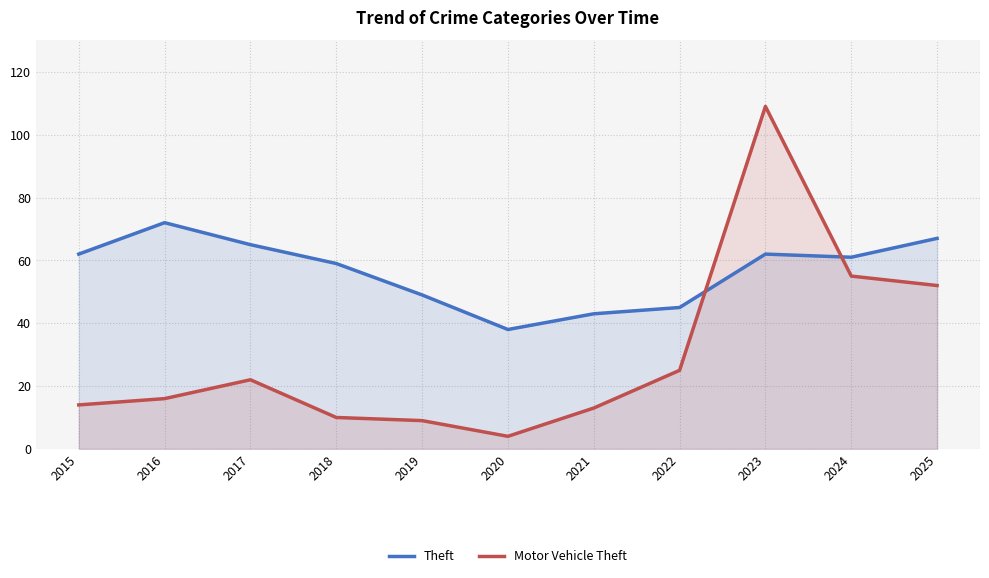

What is the greatest value displayed?

109